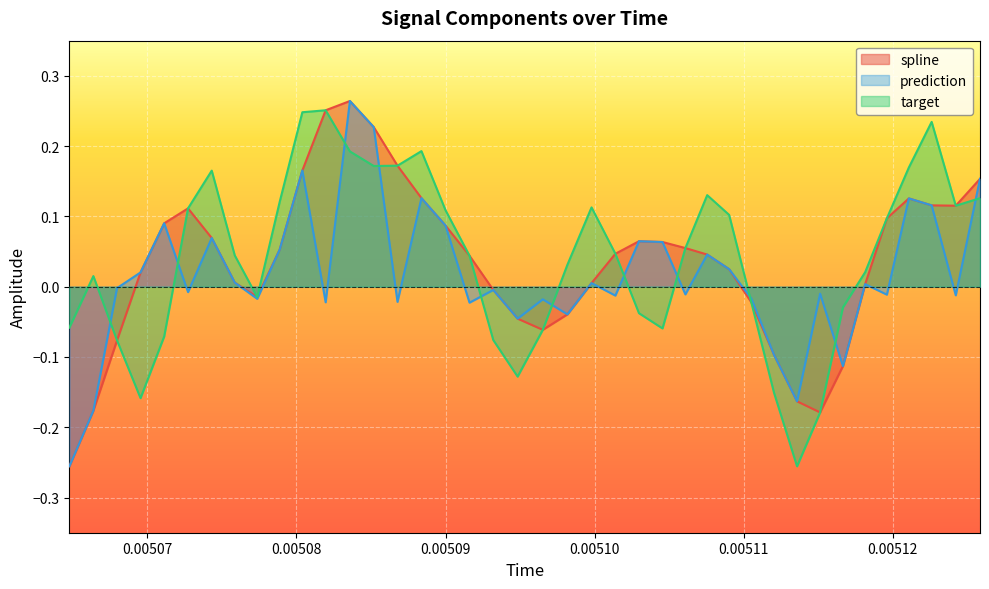

Reading right to left, extract all data points from this chart.

spline: 0.2	0.1	0.1	0.1	0.1	0.0	-0.1	-0.2	-0.2	-0.1	-0.0	0.0	0.0	0.1	0.1	0.1	0.0	0.0	-0.0	-0.1	-0.0	-0.0	0.0	0.1	0.1	0.2	0.2	0.3	0.3	0.2	0.1	-0.0	0.0	0.1	0.1	0.1	0.0	-0.1	-0.2	-0.3
prediction: 0.2	-0.0	0.1	0.1	-0.0	0.0	-0.1	-0.0	-0.2	-0.1	-0.0	0.0	0.0	-0.0	0.1	0.1	-0.0	0.0	-0.0	-0.0	-0.0	-0.0	-0.0	0.1	0.1	-0.0	0.2	0.3	-0.0	0.2	0.1	-0.0	0.0	0.1	-0.0	0.1	0.0	-0.0	-0.2	-0.3
target: 0.1	0.1	0.2	0.2	0.1	0.0	-0.0	-0.2	-0.3	-0.2	-0.0	0.1	0.1	0.1	-0.1	-0.0	0.0	0.1	0.0	-0.1	-0.1	-0.1	0.0	0.1	0.2	0.2	0.2	0.2	0.3	0.2	0.1	-0.0	0.0	0.2	0.1	-0.1	-0.2	-0.1	0.0	-0.1